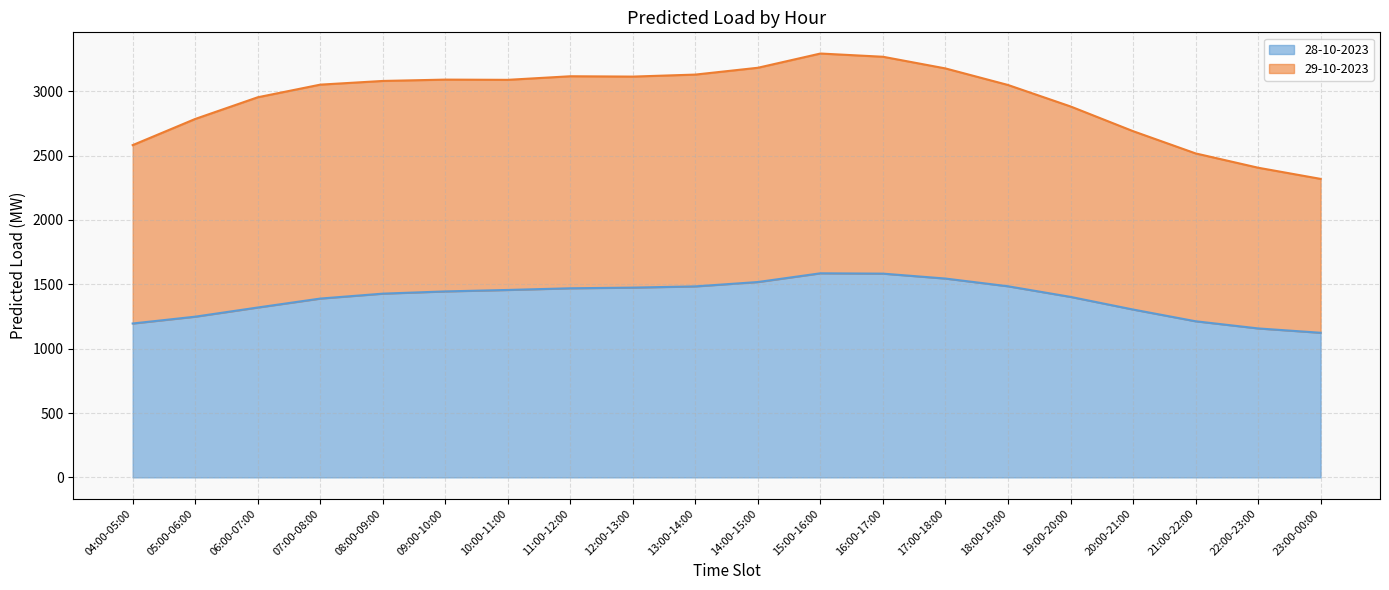

What is the label of the 18th point from the right?

06:00-07:00